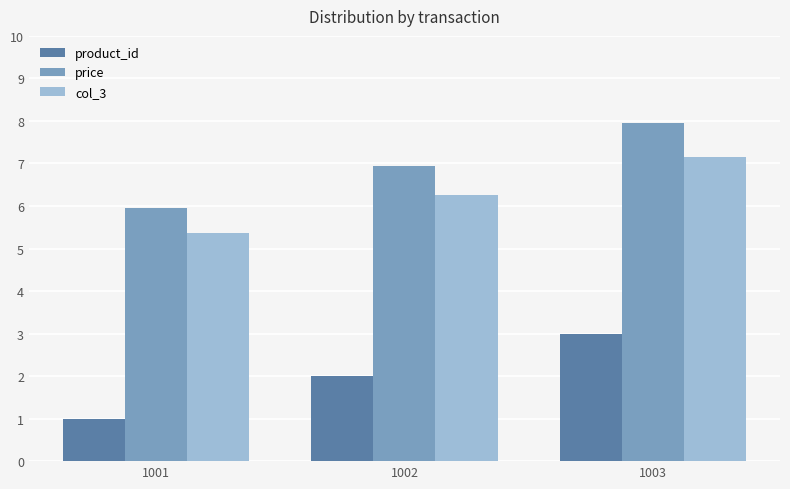

Read the price value at 1002.

7.0